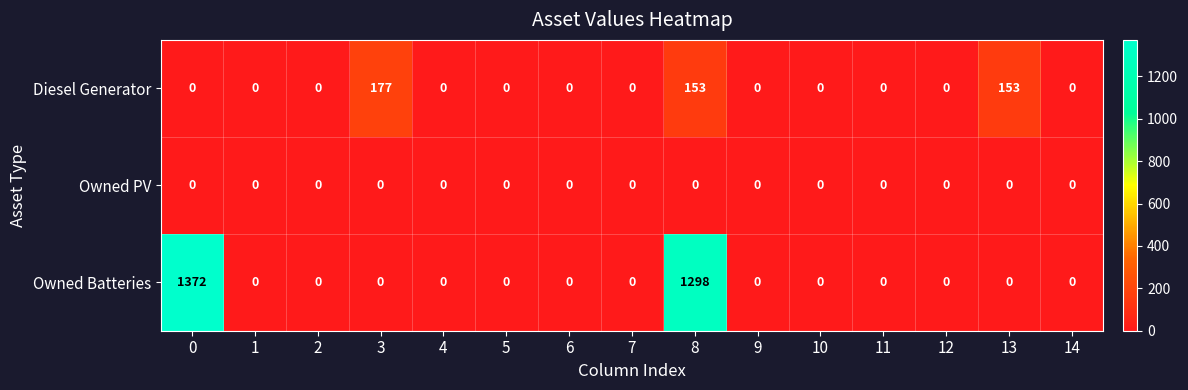

The value of Owned Batteries at 9 is 0. True or false?

True